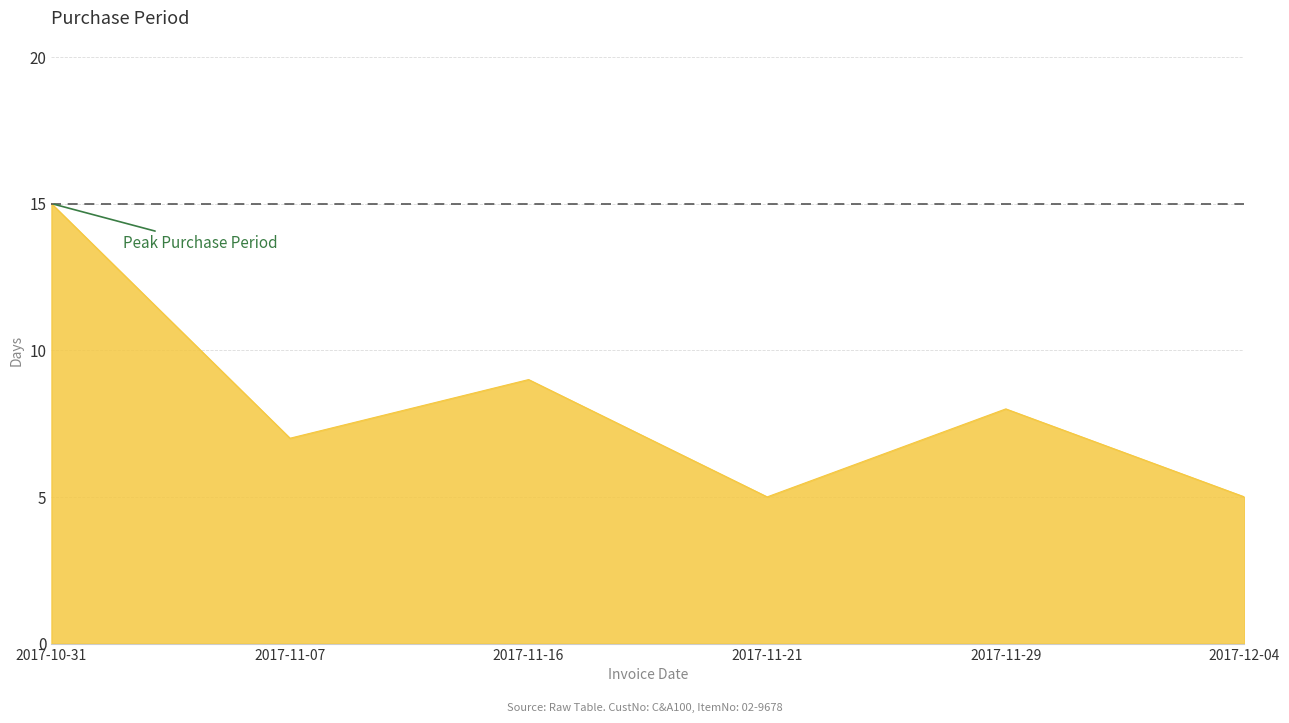

What position from the left is 2017-10-31?

1